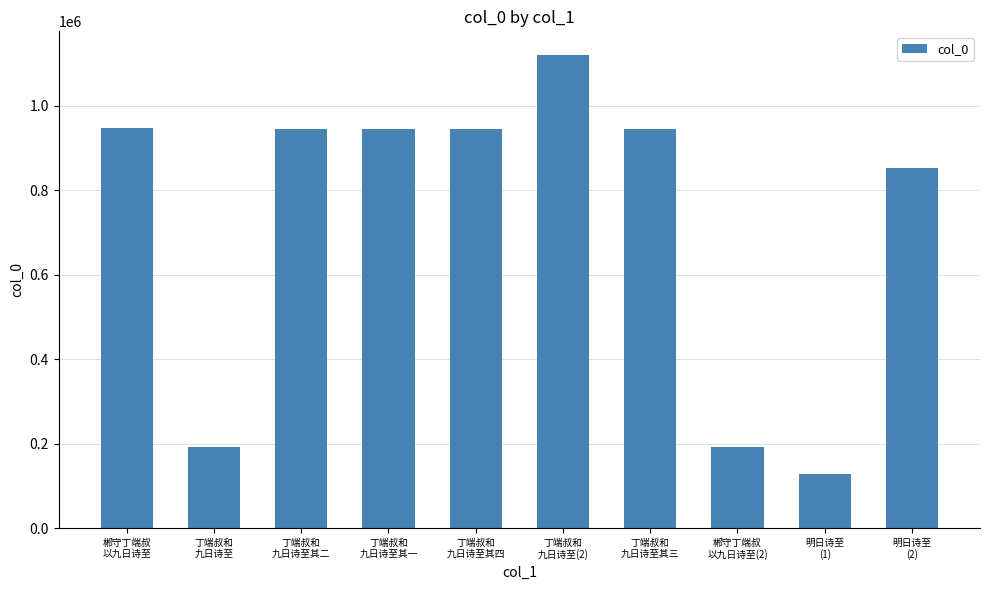

What value does the data have at 明日诗至
(2)?

853105